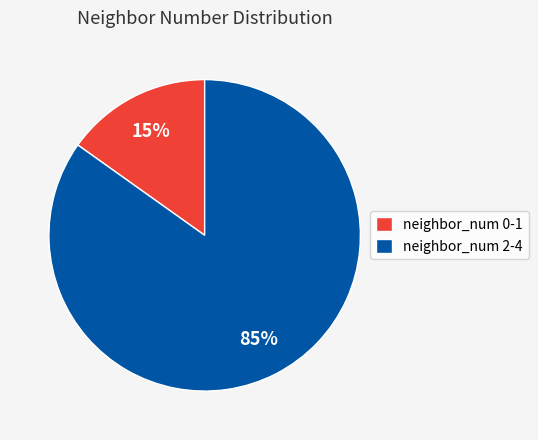

To the nearest percent, what portion does neighbor_num 0-1 represent?

15%